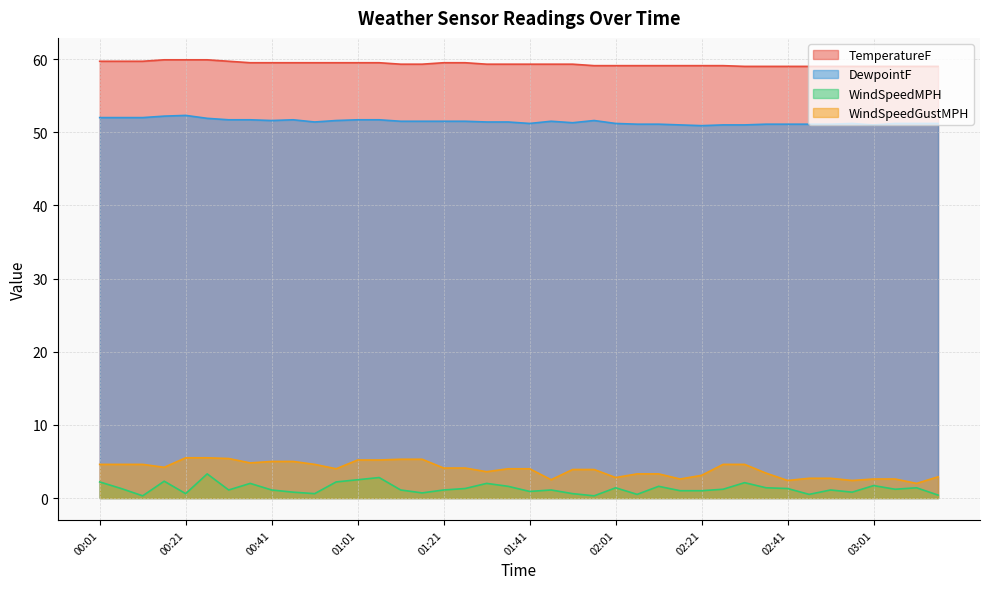

Reading left to right, list all the values displayed in this chart.

TemperatureF: 59.7	59.7	59.7	59.9	59.9	59.9	59.7	59.5	59.5	59.5	59.5	59.5	59.5	59.5	59.3	59.3	59.5	59.5	59.3	59.3	59.3	59.3	59.3	59.1	59.1	59.1	59.1	59.1	59.1	59.1	59.0	59.0	59.0	59.0	59.0	59.0	59.0	59.0	59.0	59.0
DewpointF: 52.0	52.0	52.0	52.2	52.3	51.9	51.7	51.7	51.6	51.7	51.4	51.6	51.7	51.7	51.5	51.5	51.5	51.5	51.4	51.4	51.2	51.5	51.3	51.6	51.2	51.1	51.1	51.0	50.9	51.0	51.0	51.1	51.1	51.1	51.1	51.2	51.0	51.2	51.2	51.2
WindSpeedMPH: 2.2	1.3	0.3	2.3	0.6	3.3	1.1	2.0	1.1	0.8	0.6	2.2	2.5	2.8	1.1	0.7	1.1	1.3	2.0	1.6	0.9	1.1	0.6	0.3	1.4	0.5	1.6	1.0	1.0	1.2	2.1	1.4	1.3	0.5	1.1	0.8	1.7	1.2	1.4	0.4
WindSpeedGustMPH: 4.6	4.6	4.6	4.2	5.5	5.5	5.4	4.8	5.0	5.0	4.6	4.0	5.2	5.2	5.3	5.3	4.1	4.1	3.6	4.0	4.0	2.5	3.9	3.9	2.8	3.3	3.3	2.6	3.1	4.6	4.6	3.4	2.4	2.7	2.7	2.4	2.6	2.6	2.0	2.9